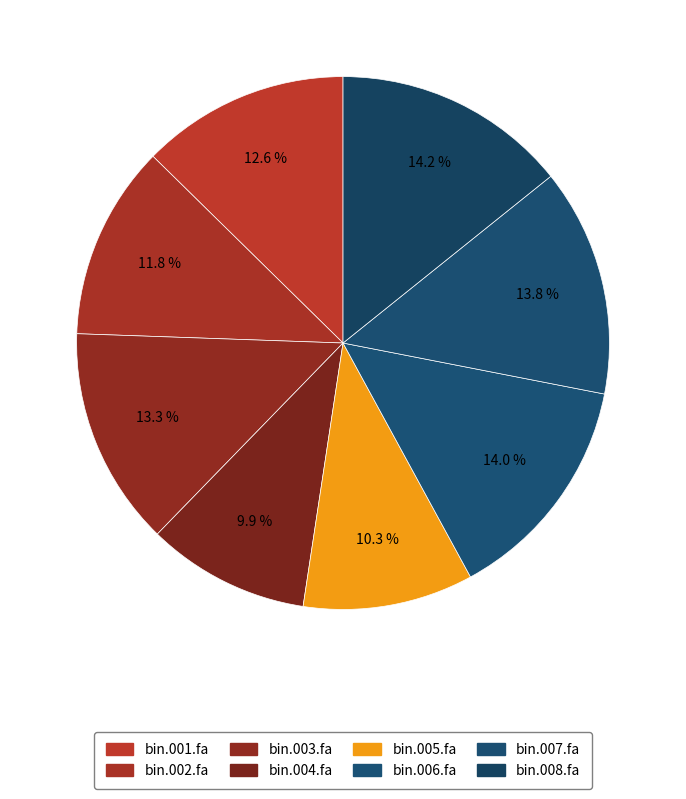

How many slices are in this pie chart?

8